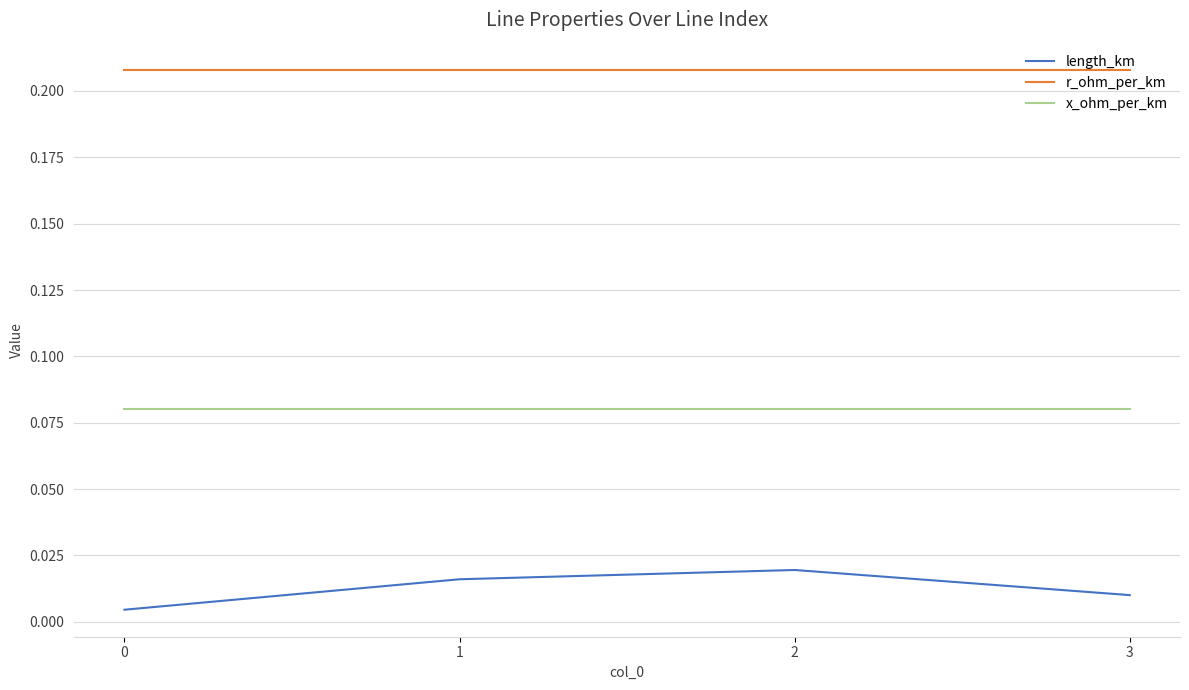

Which series has the largest total across all categories?

r_ohm_per_km